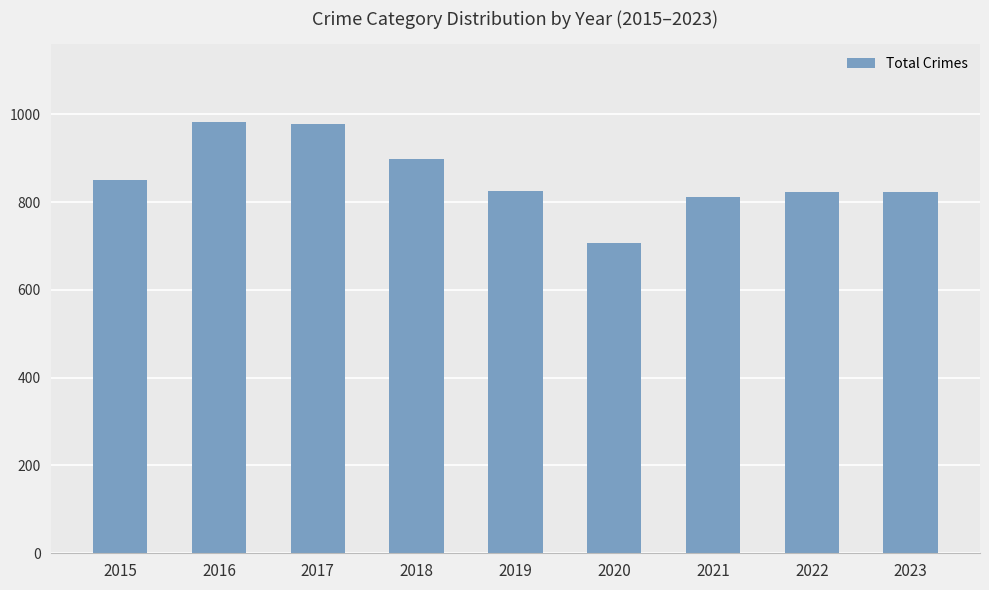

What is the smallest value displayed?

708